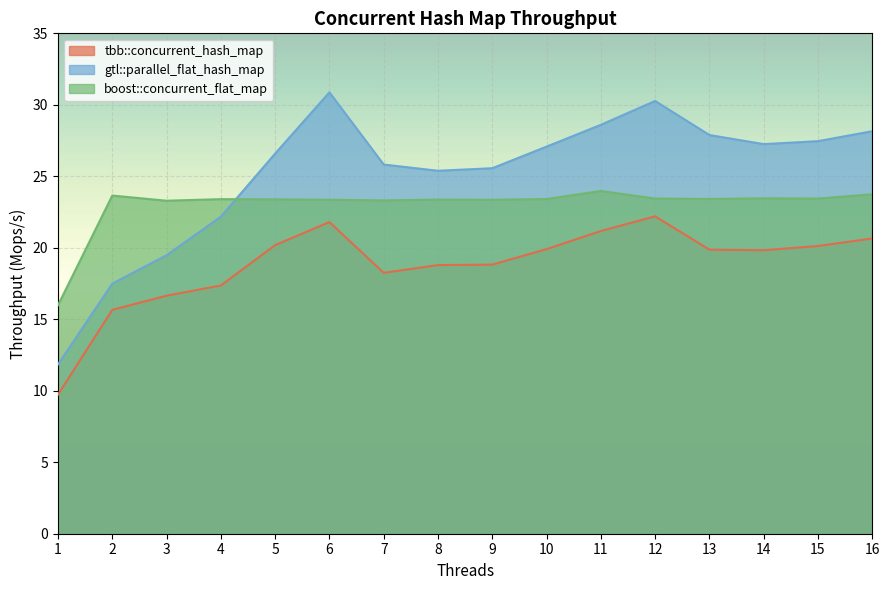

List the labels in order of gtl::parallel_flat_hash_map value, smallest first.

1, 2, 3, 4, 8, 9, 7, 5, 10, 14, 15, 13, 16, 11, 12, 6